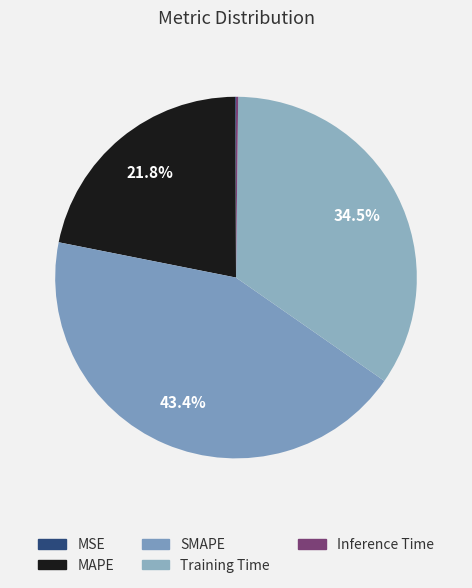

Rank the categories by value from highest to lowest.

SMAPE, Training Time, MAPE, Inference Time, MSE